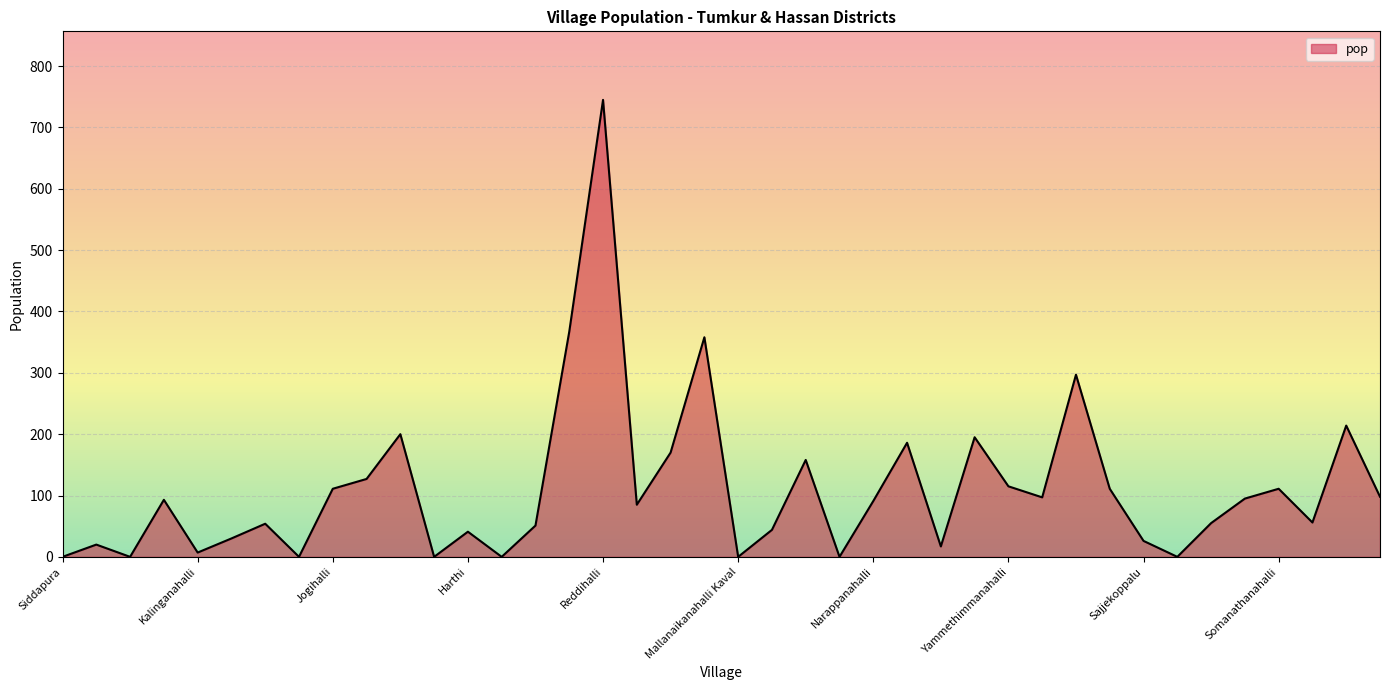

What is the maximum value shown in the chart?

745